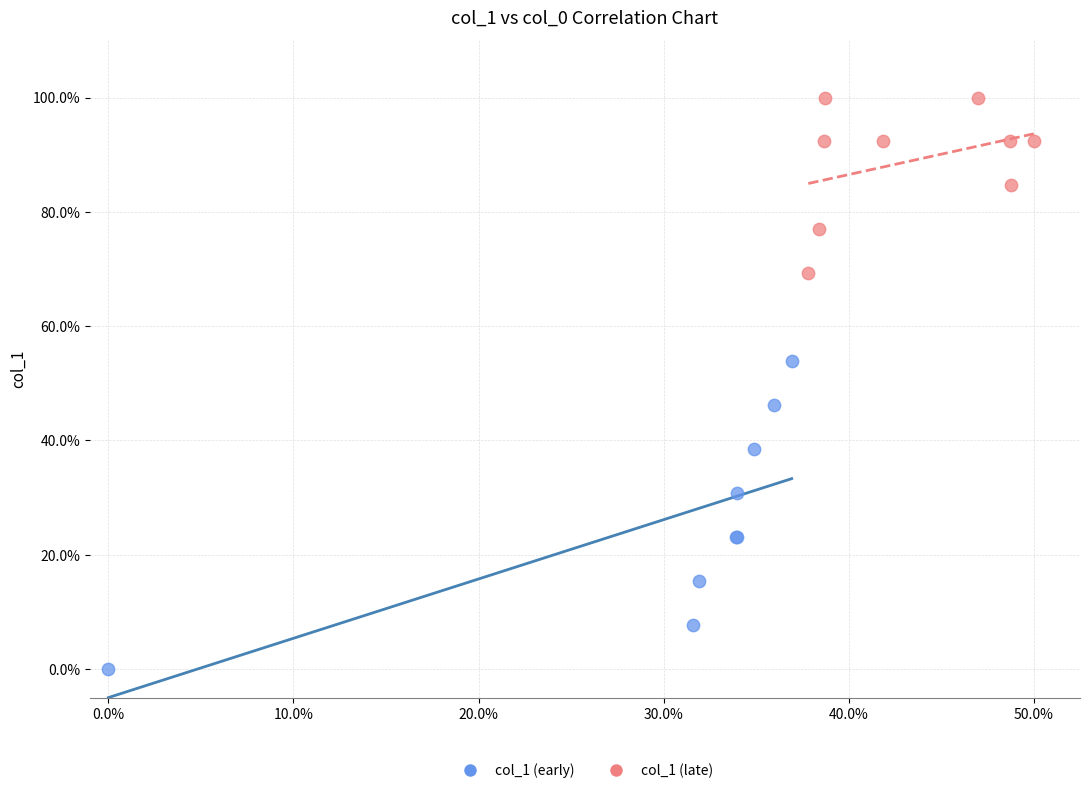

Which series contains the highest Y value?

col_1 (late)